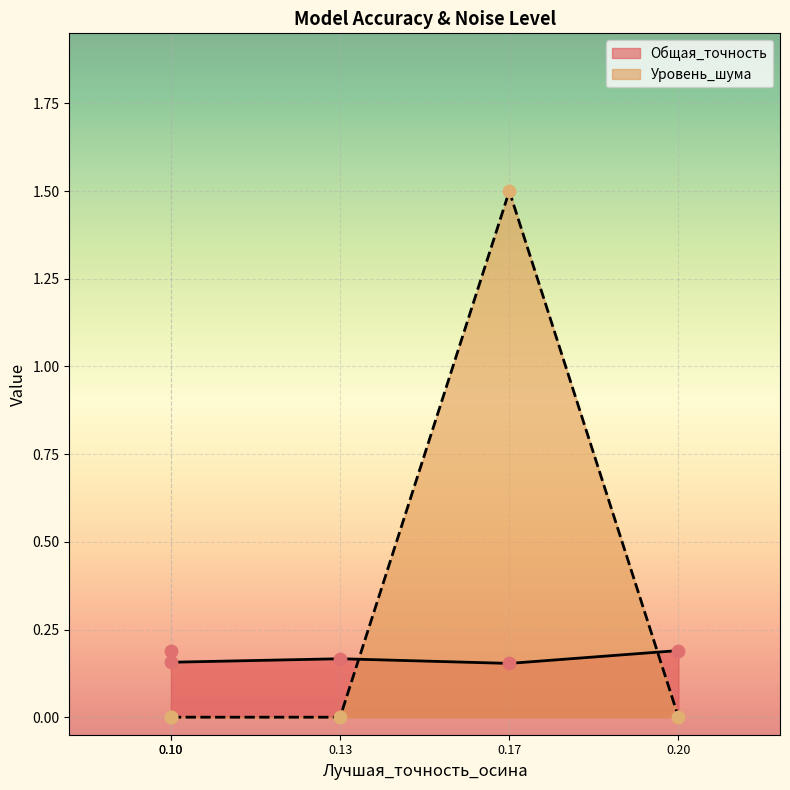

What are all the series names shown in the legend?

Общая_точность, Уровень_шума